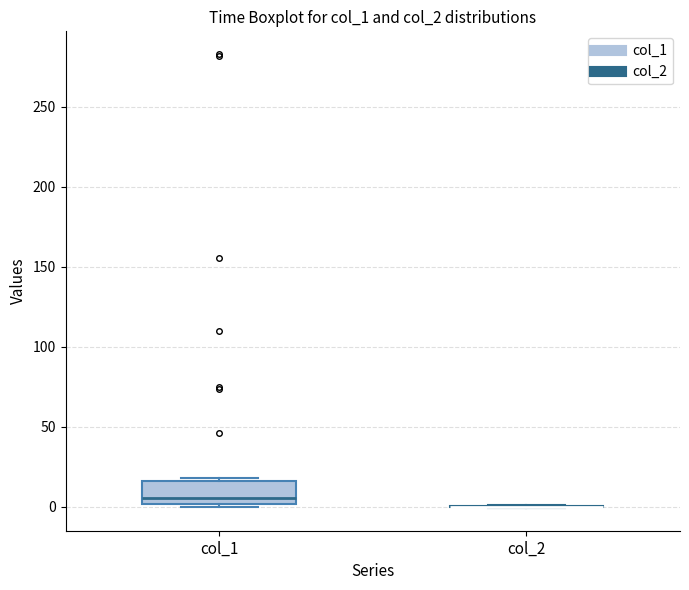

Reading left to right, transcribe this box plot: for each box, give where its median line is, the range the box spans, and where its two whiskers end, as read against the y-axis. The values are not printed on the chart, so give them approximately, as read against the axis.

col_1: median 5, box 0 to 15, whiskers 0 (just below the box's lower edge) to 20
col_2: box collapsed to a line at 0, whiskers 0 to 0